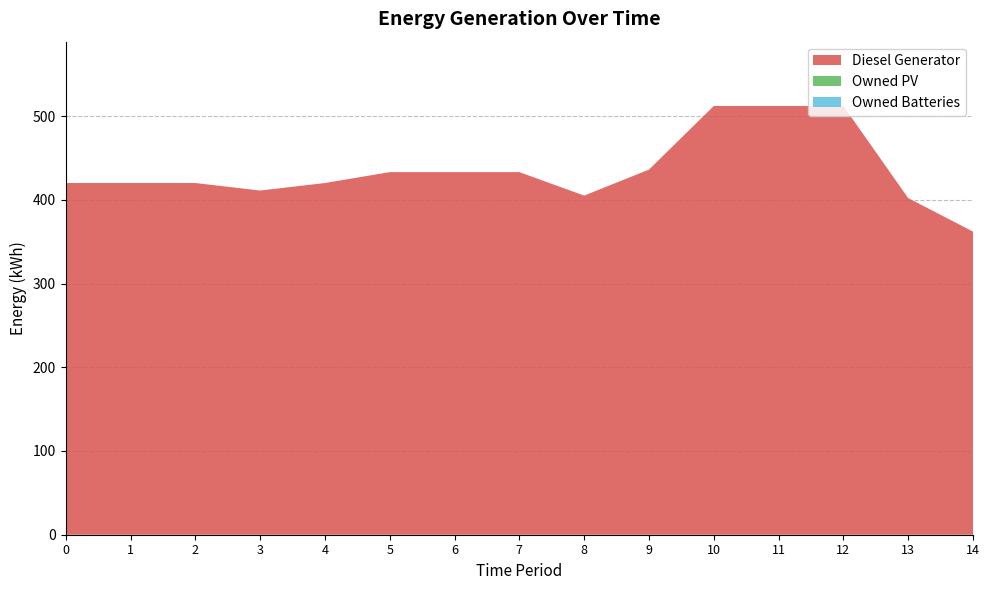

Reading left to right, extract all data points from this chart.

Diesel Generator: 0=420	1=420	2=420	3=411	4=420	5=433	6=433	7=433	8=405	9=436	10=512	11=512	12=512	13=402	14=362
Owned PV: 0=0	1=0	2=0	3=0	4=0	5=0	6=0	7=0	8=0	9=0	10=0	11=0	12=0	13=0	14=0
Owned Batteries: 0=0	1=0	2=0	3=0	4=0	5=0	6=0	7=0	8=0	9=0	10=0	11=0	12=0	13=0	14=0